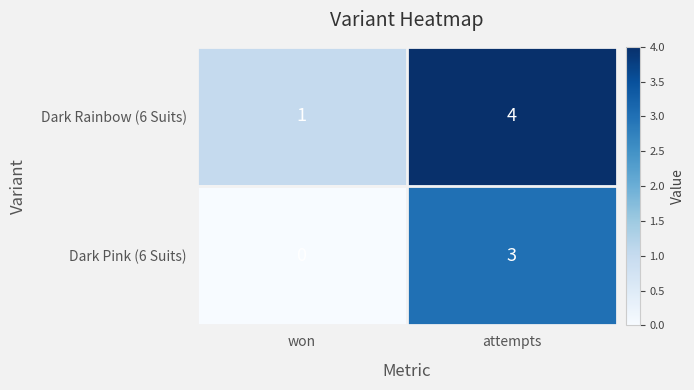

Which category has the lowest value in the Dark Pink (6 Suits) series?

won